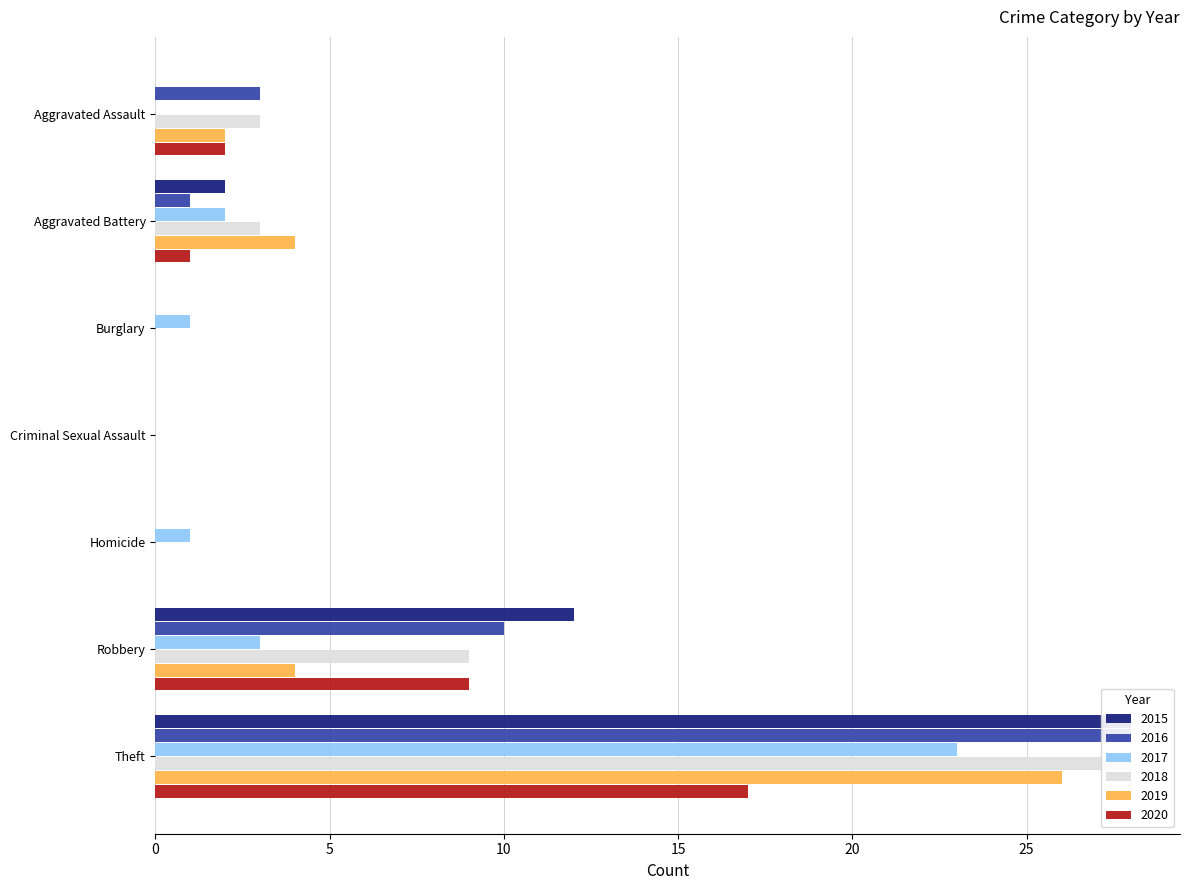

The value of 2019 at Aggravated Battery is 4. True or false?

True